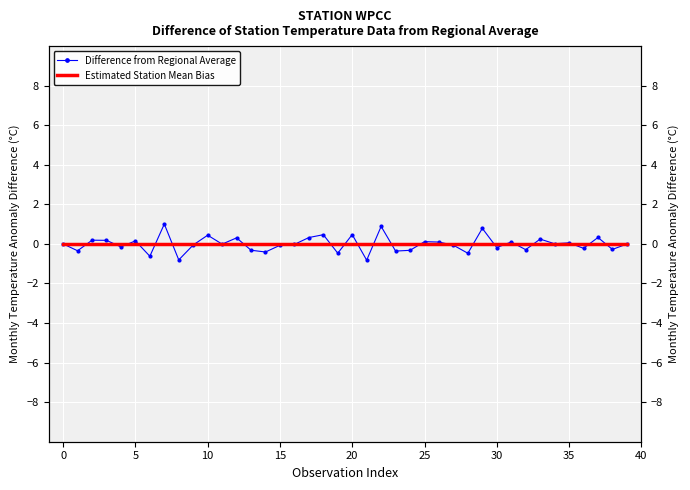

How many intersections are there between Difference from Regional Average and Estimated Station Mean Bias?

26